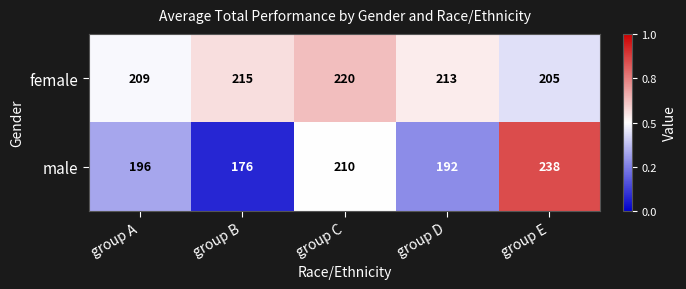

Reading left to right, extract all data points from this chart.

female: 209	215	220	213	205
male: 196	176	210	192	238